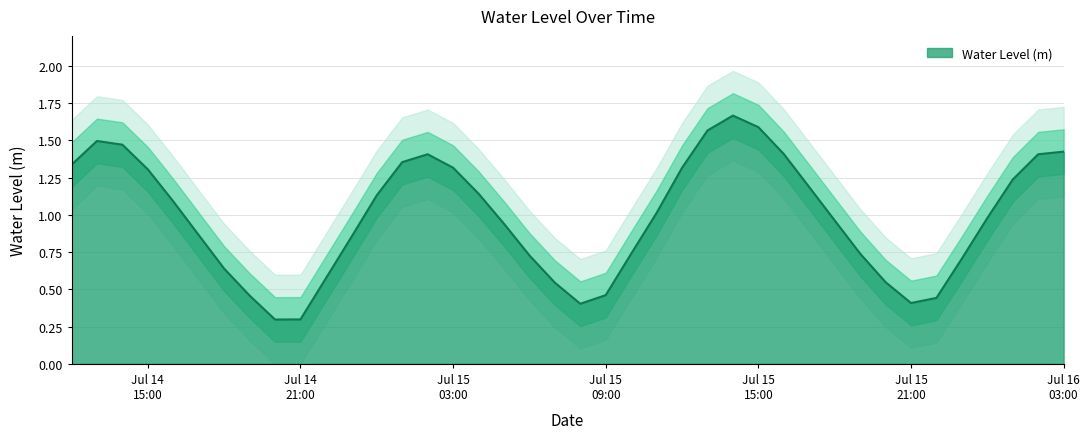

What is the sum of the values at Jul 15 15:00 and Jul 16 03:00?

3.0